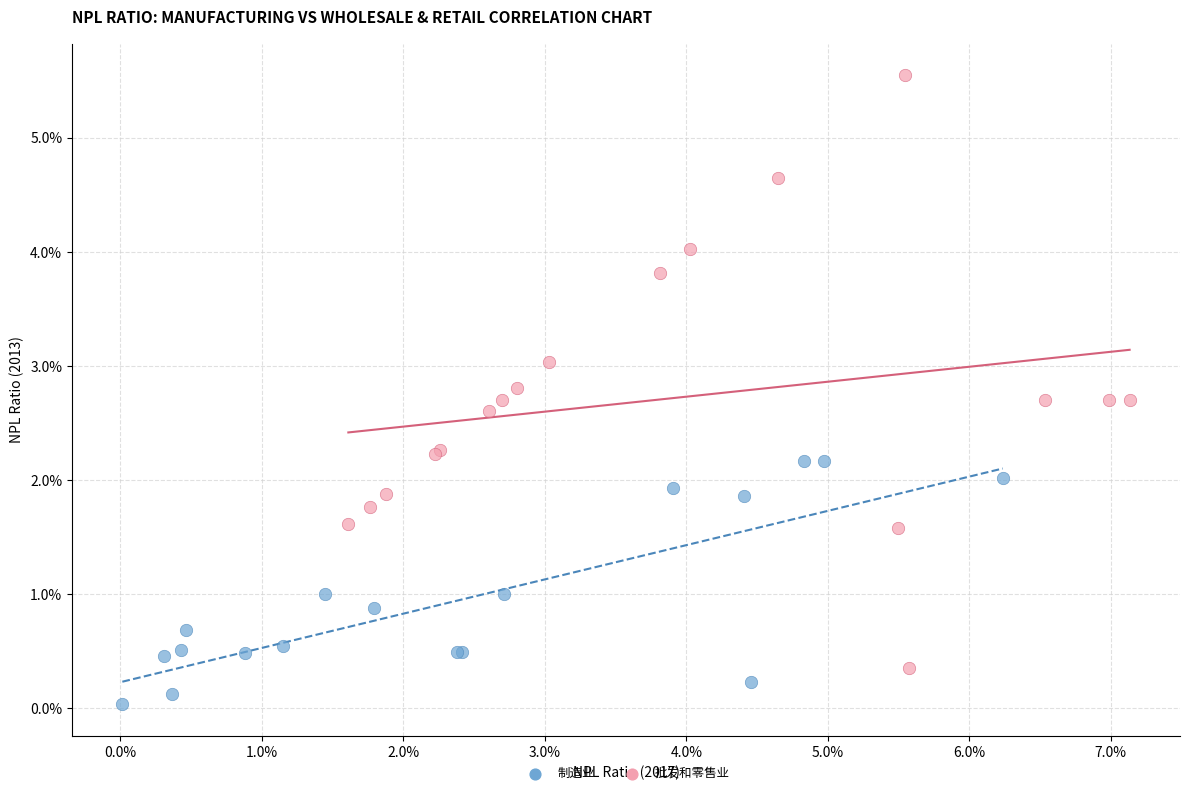

Which series reaches the maximum Y coordinate?

批发和零售业